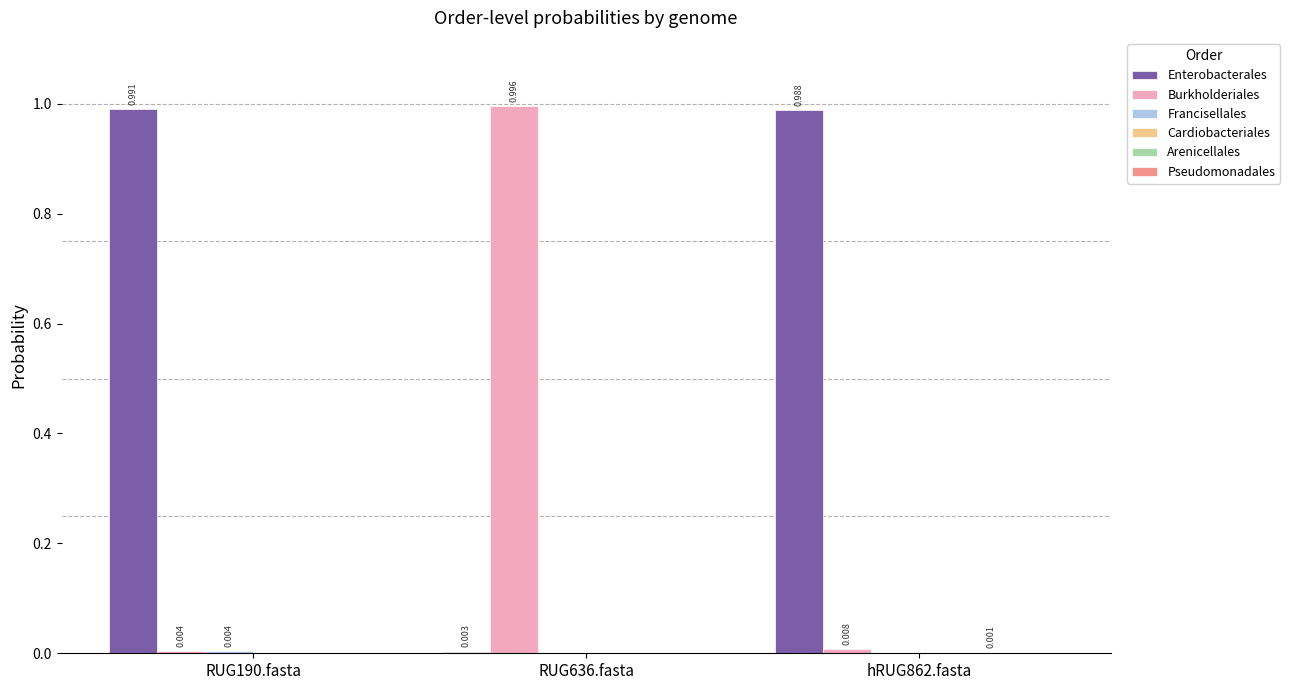

Which series has the largest total across all categories?

Enterobacterales